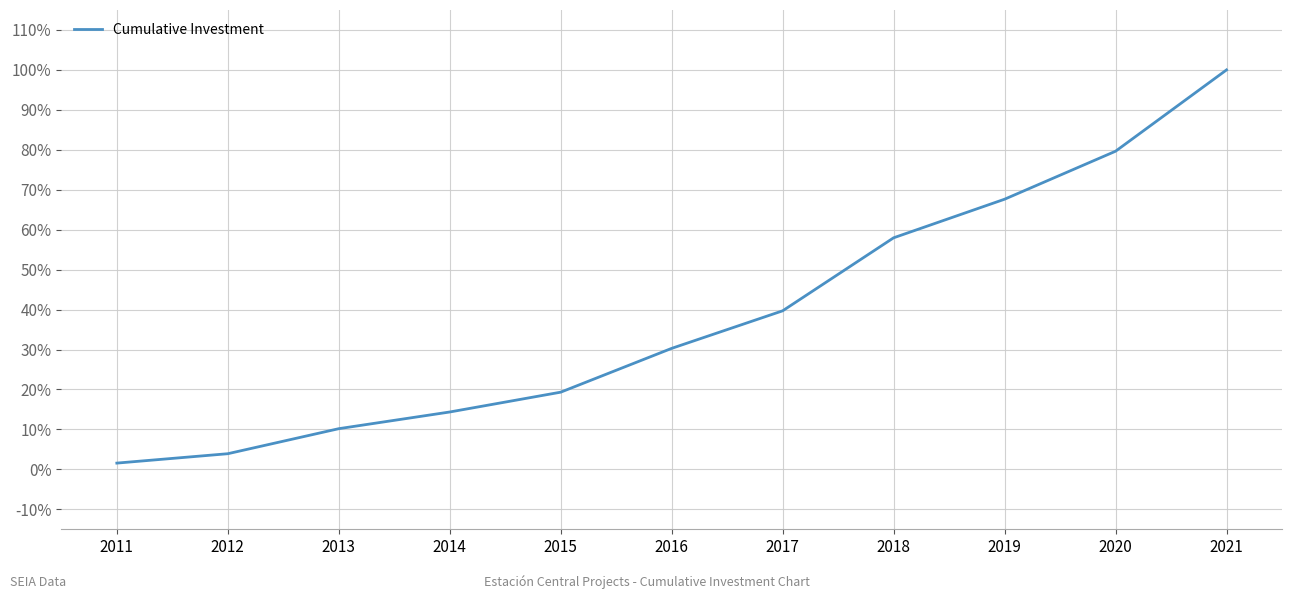

Approximately how many times larger is the value at 2016 compared to 2015?

1.6